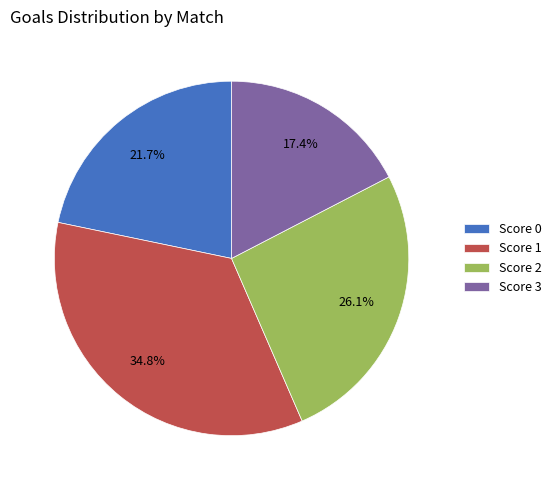

How many slices are in this pie chart?

4